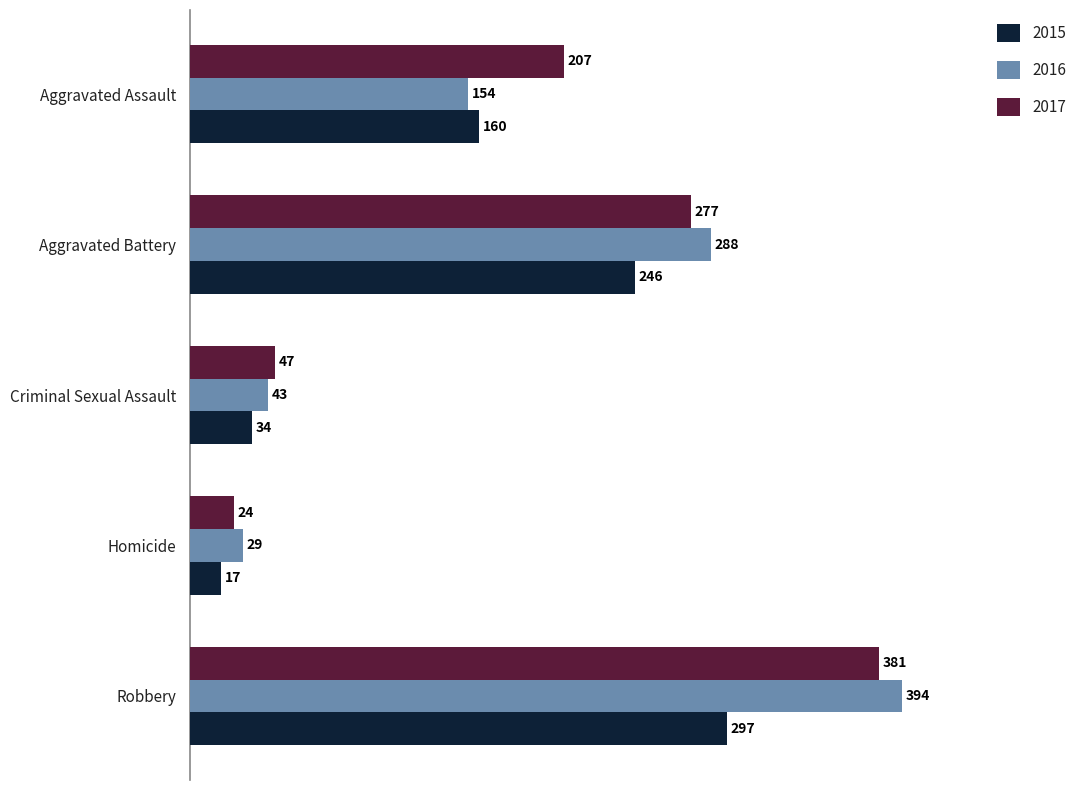

Which category has the highest value in the 2015 series?

Robbery